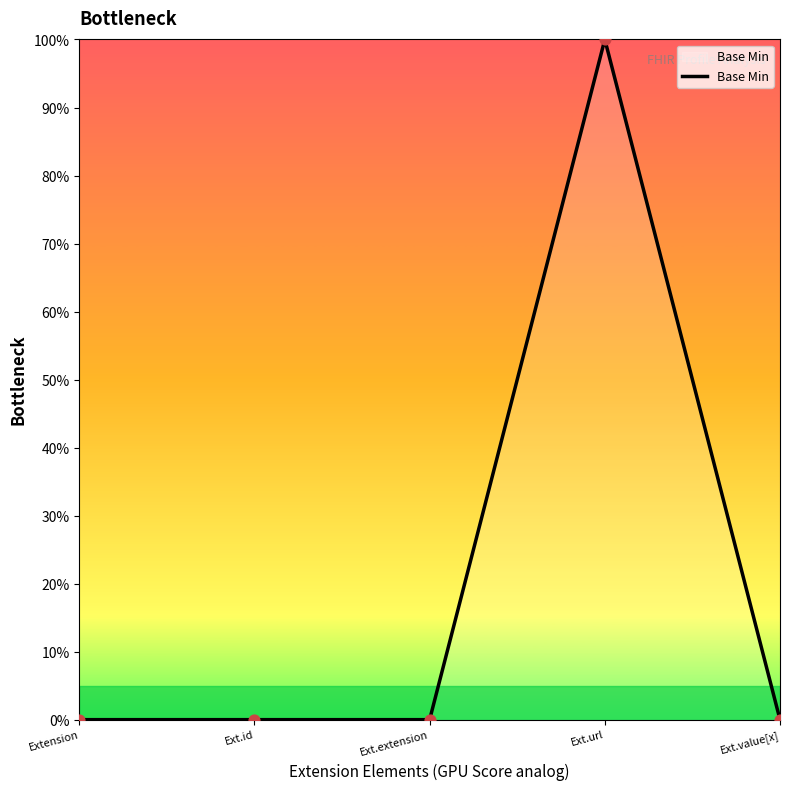

Which has a higher value, Ext.extension or Ext.url?

Ext.url